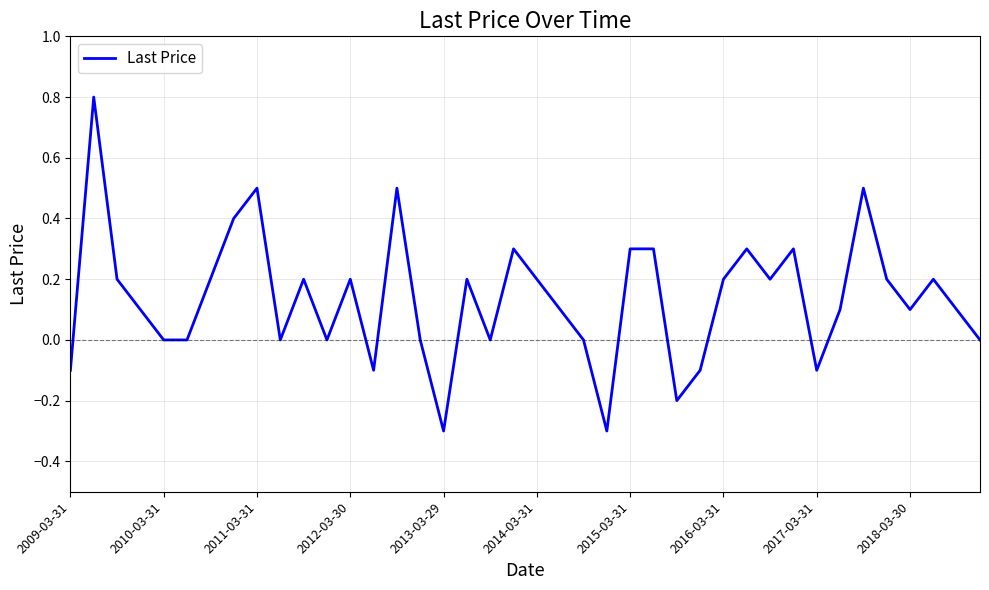

Reading left to right, what are all the values shown in this chart?

-0.1	0.8	0.2	0.1	0.0	0.0	0.2	0.4	0.5	0.0	0.2	0.0	0.2	-0.1	0.5	0.0	-0.3	0.2	0.0	0.3	0.2	0.1	0.0	-0.3	0.3	0.3	-0.2	-0.1	0.2	0.3	0.2	0.3	-0.1	0.1	0.5	0.2	0.1	0.2	0.1	0.0